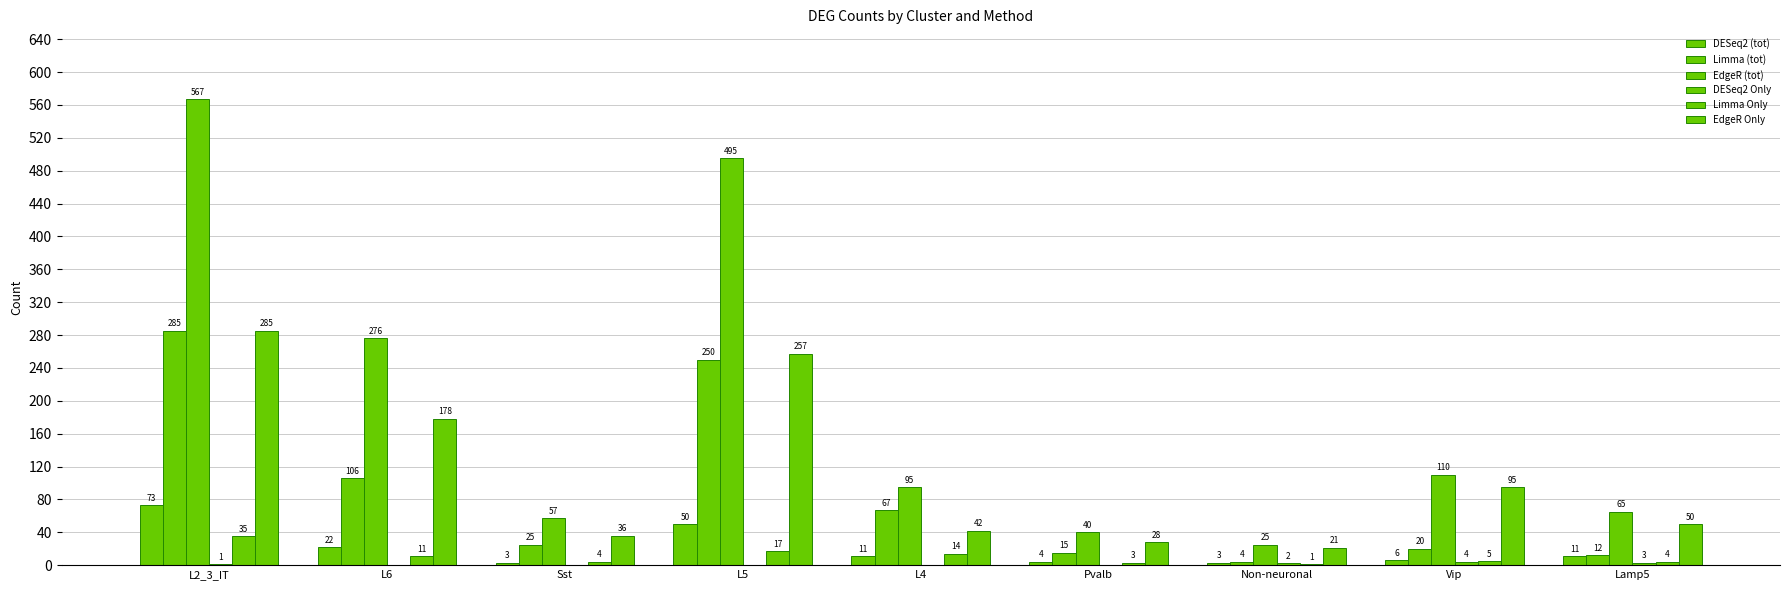

Count the number of data series in this chart.

6